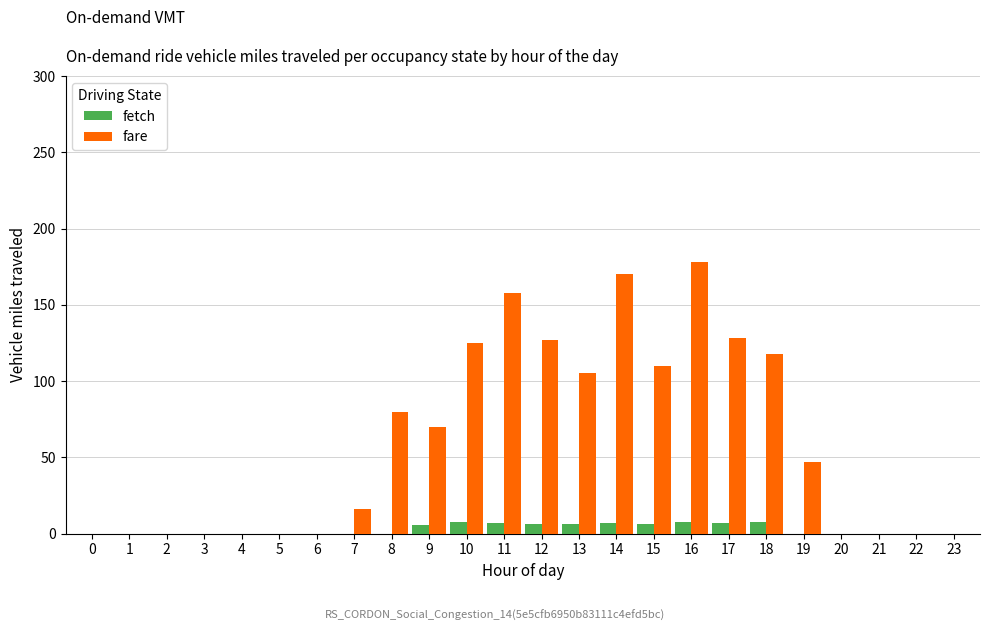

Where does the fare series first go above 47?

8